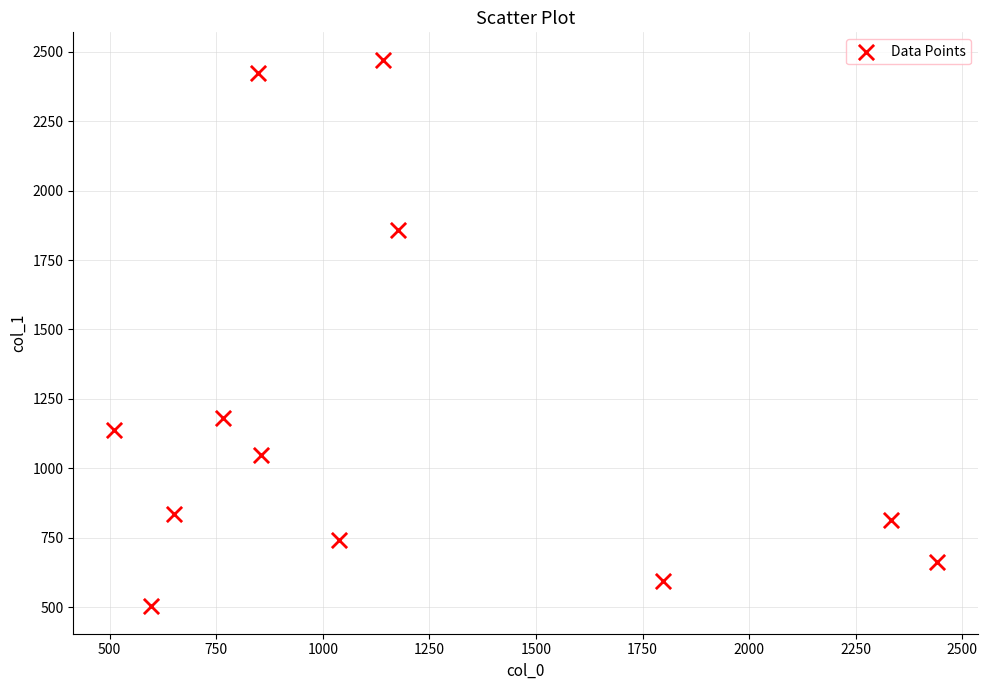

What is the average Y value?

1189.5